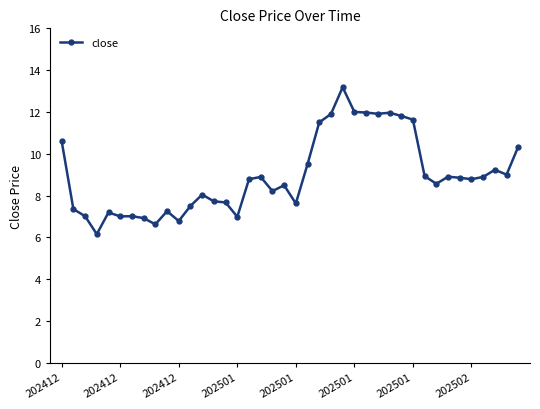

What is the greatest value displayed?

13.2